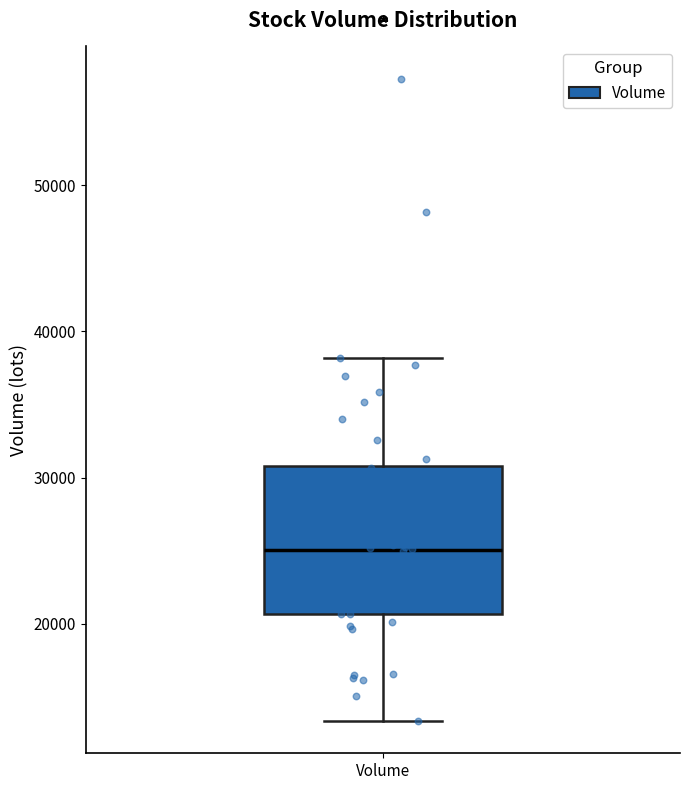

Transcribe this box plot: give where the median line is, the range the box spans, and where the two whiskers end, as read against the y-axis. The values are not printed on the chart, so give them approximately, as read against the axis.

median 25000, box 21000 to 31000, whiskers 13000 to 38000